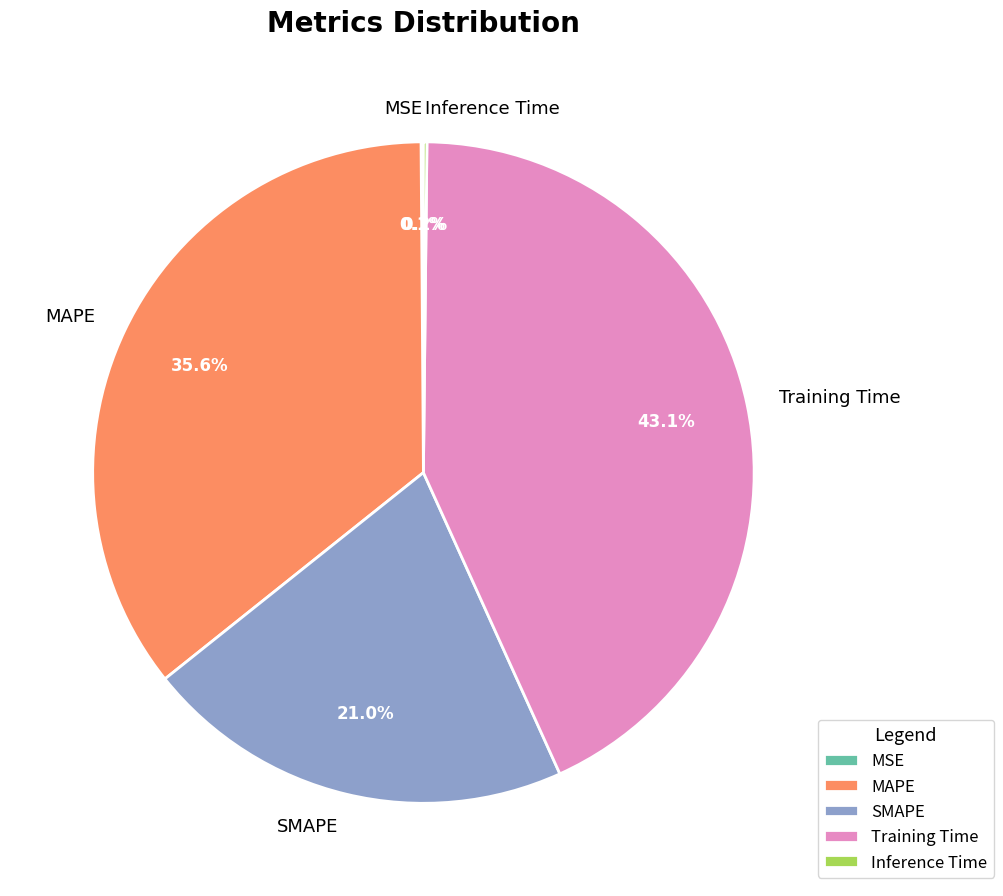

Is there any slice that represents more than half of the pie?

No